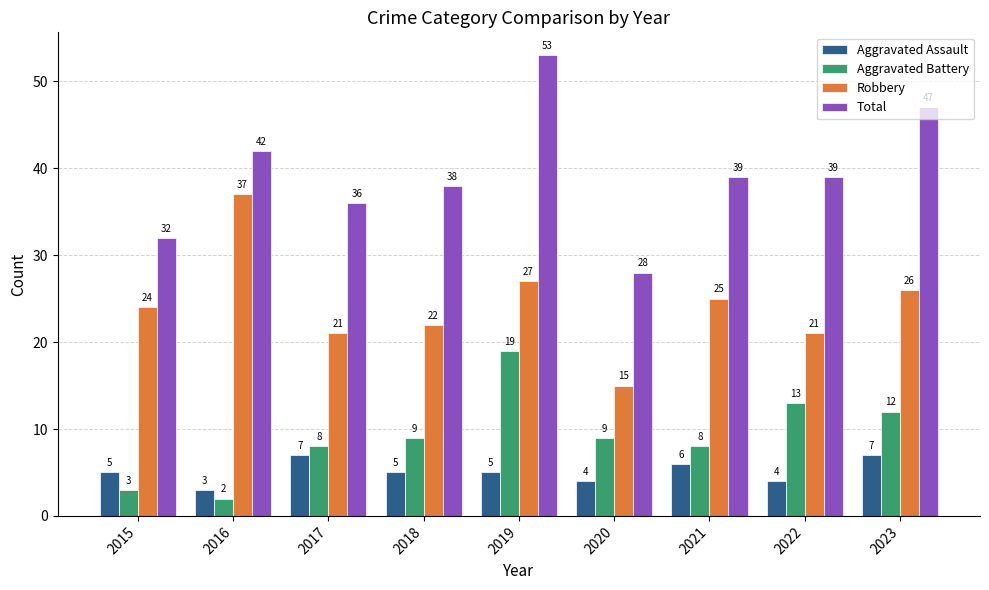

Read the Robbery value at 2015.

24